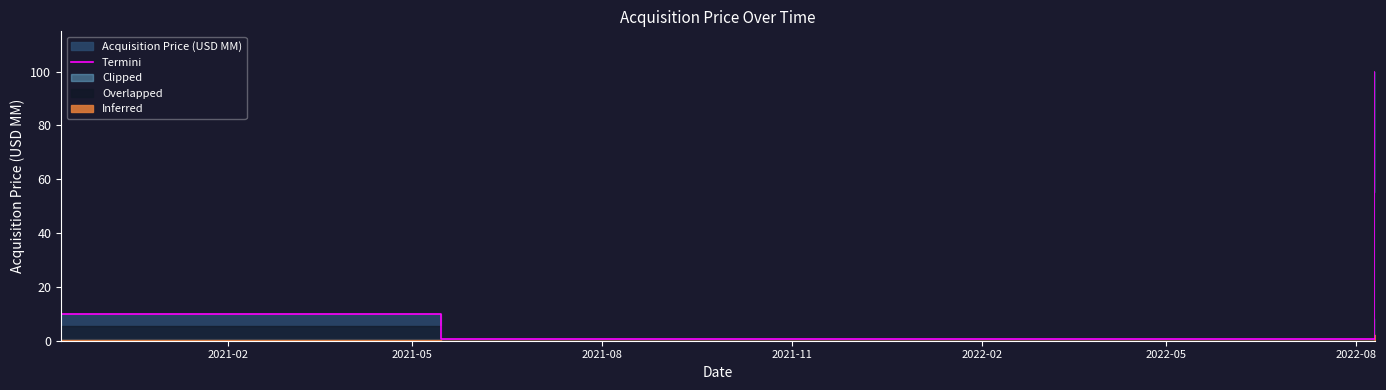

What is the change in value from 2021-02 to 2021-05?

-9.2